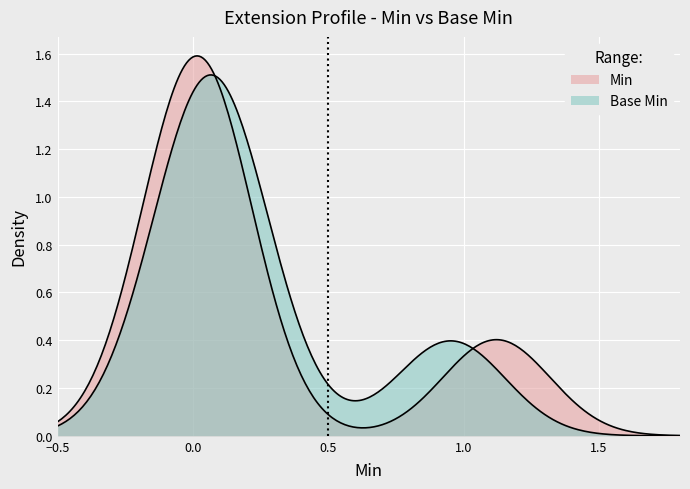

How many lines are shown in the chart?

2